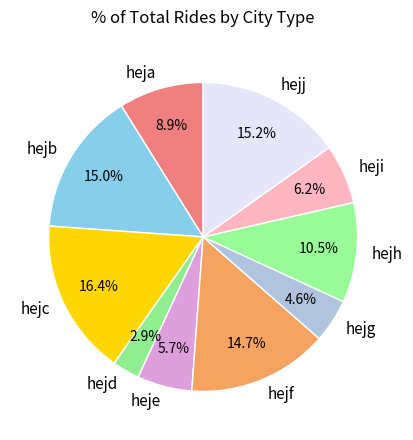

True or false: hejc accounts for 16% of the total.

True